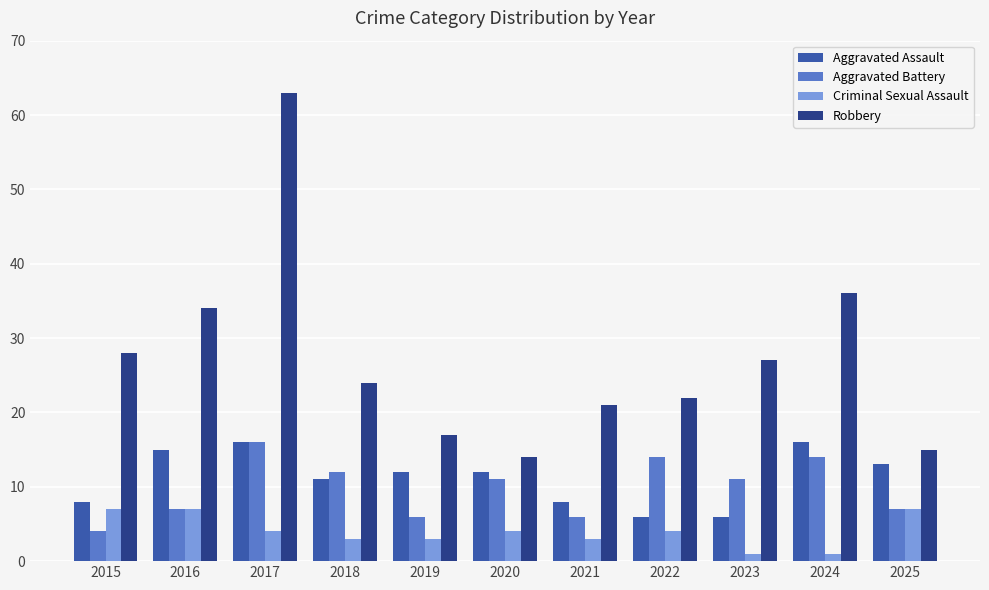

Reading left to right, list all the values displayed in this chart.

Aggravated Assault: 8	15	16	11	12	12	8	6	6	16	13
Aggravated Battery: 4	7	16	12	6	11	6	14	11	14	7
Criminal Sexual Assault: 7	7	4	3	3	4	3	4	1	1	7
Robbery: 28	34	63	24	17	14	21	22	27	36	15